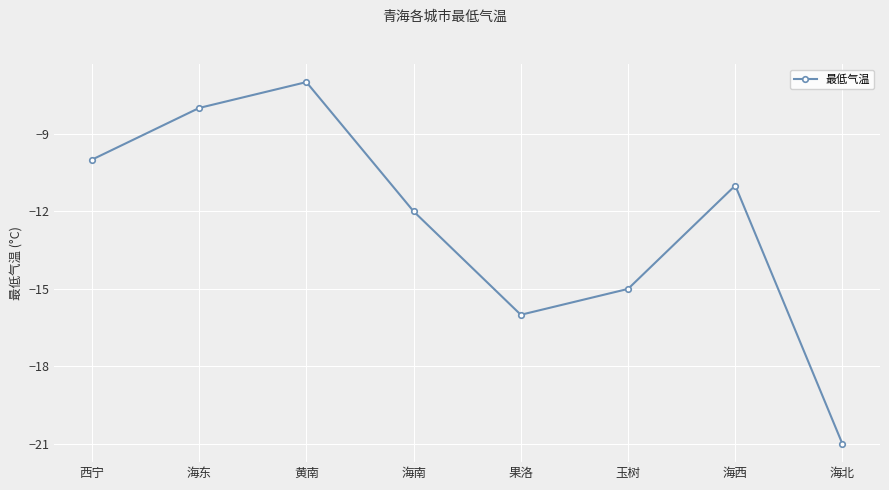

Between 海南 and 西宁, which is larger?

西宁